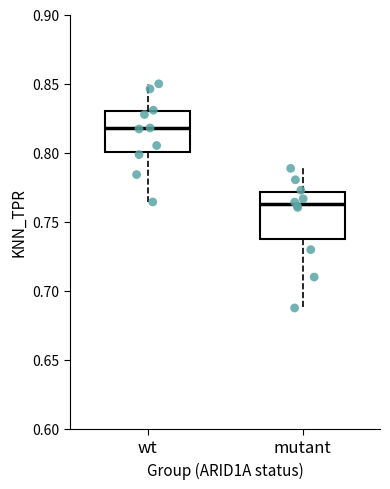

Reading left to right, transcribe this box plot: for each box, give where its median line is, the range the box spans, and where its two whiskers end, as read against the y-axis. The values are not printed on the chart, so give them approximately, as read against the axis.

wt: median 0.815, box 0.800 to 0.830, whiskers 0.765 to 0.850
mutant: median 0.765, box 0.735 to 0.770, whiskers 0.690 to 0.790